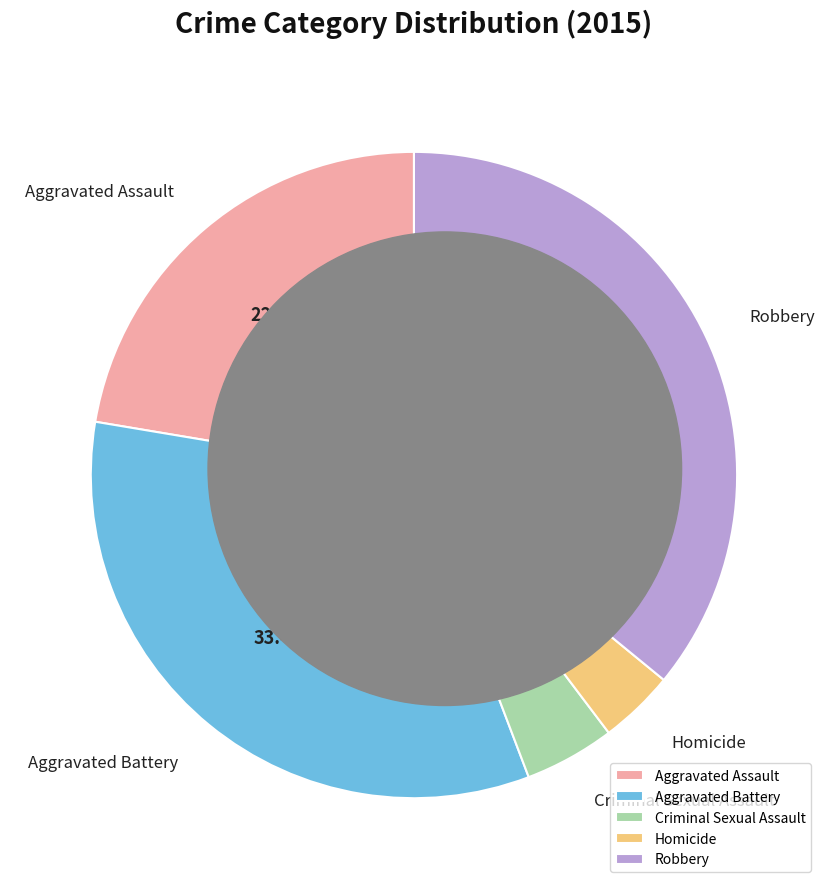

Which has a higher value, Aggravated Assault or Homicide?

Aggravated Assault